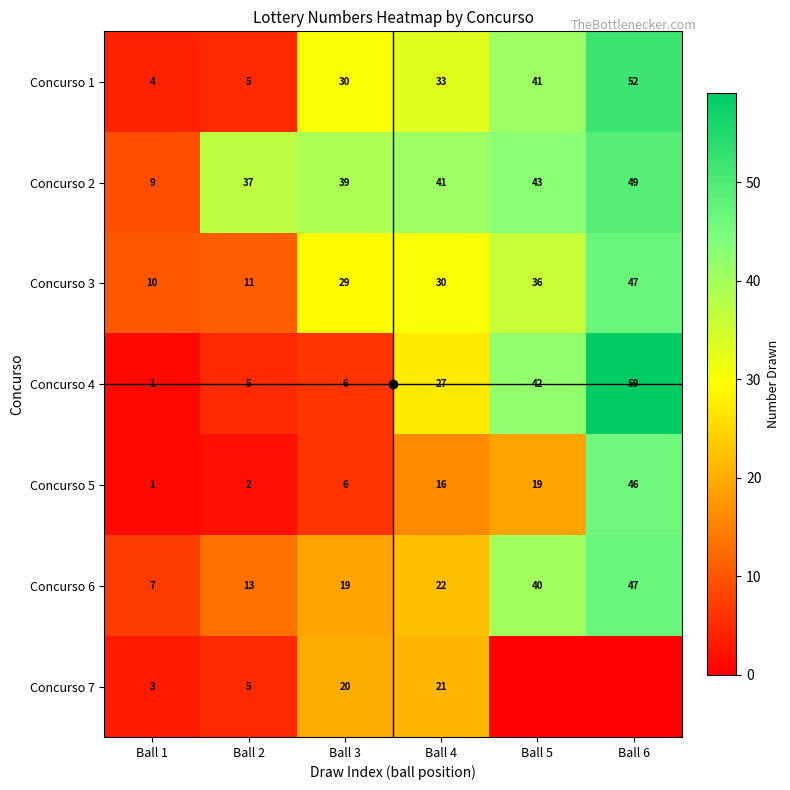

What is the difference between the highest and lowest values at Ball 1?

9